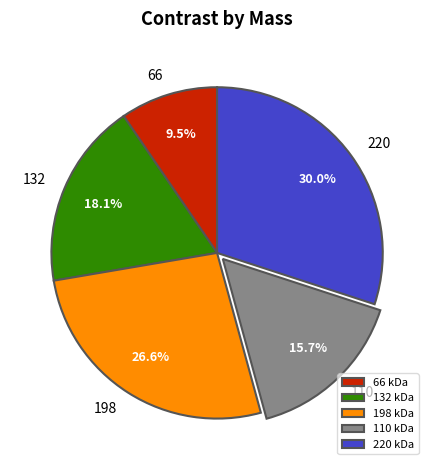

Is there a majority slice in this chart?

No